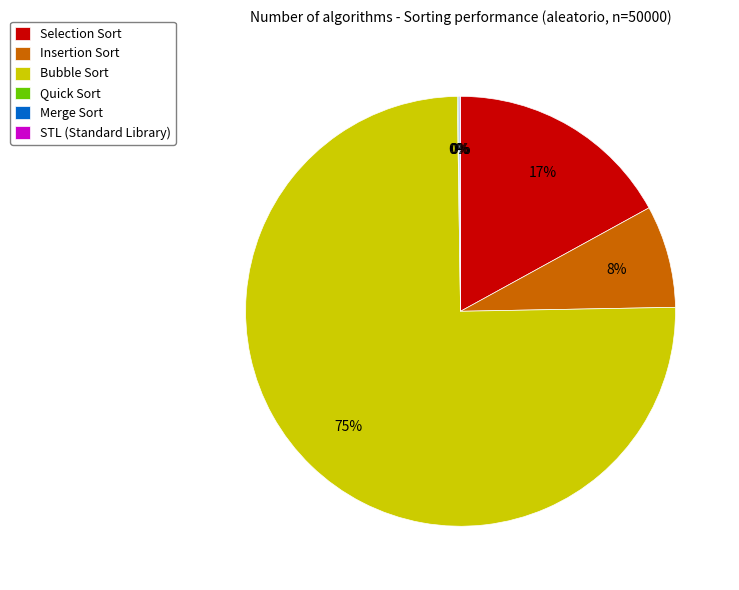

Is there a majority slice in this chart?

Yes